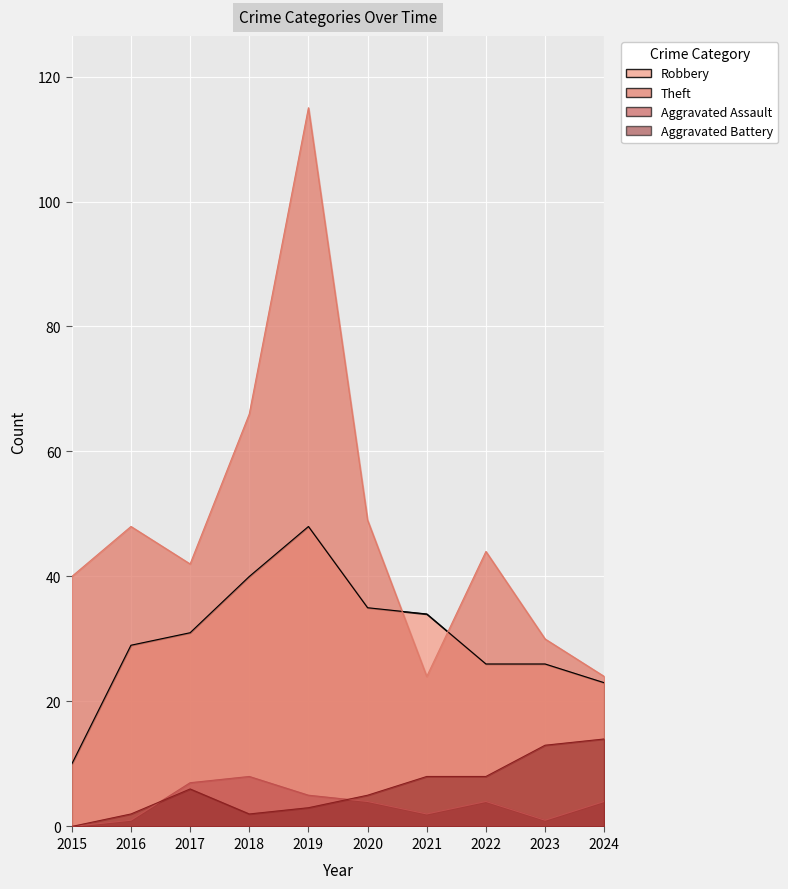

At which category does Theft reach its first local peak?

2016